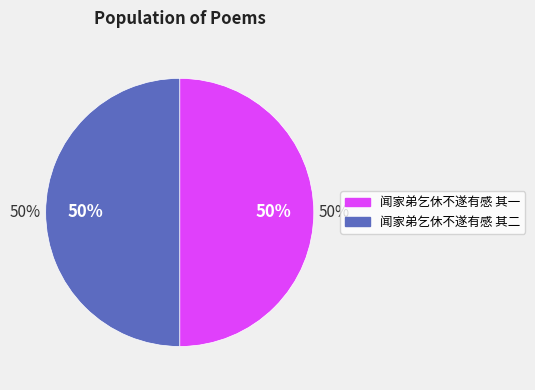

To the nearest percent, what percentage of the pie is 闻家弟乞休不遂有感 其一?

50%